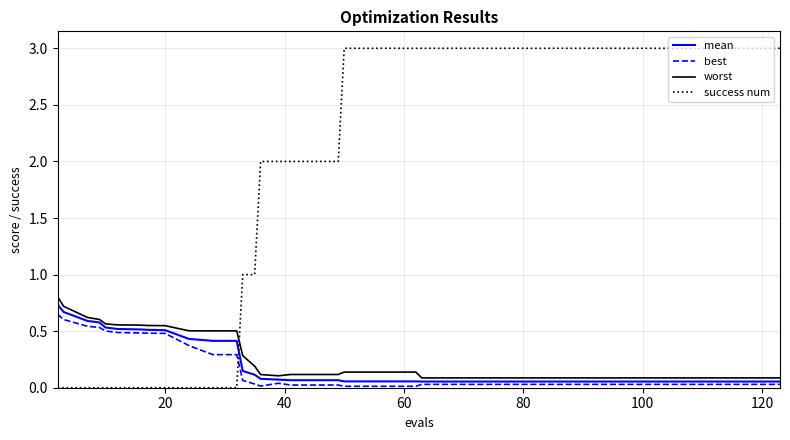

Which series has the widest spread of values?

success num